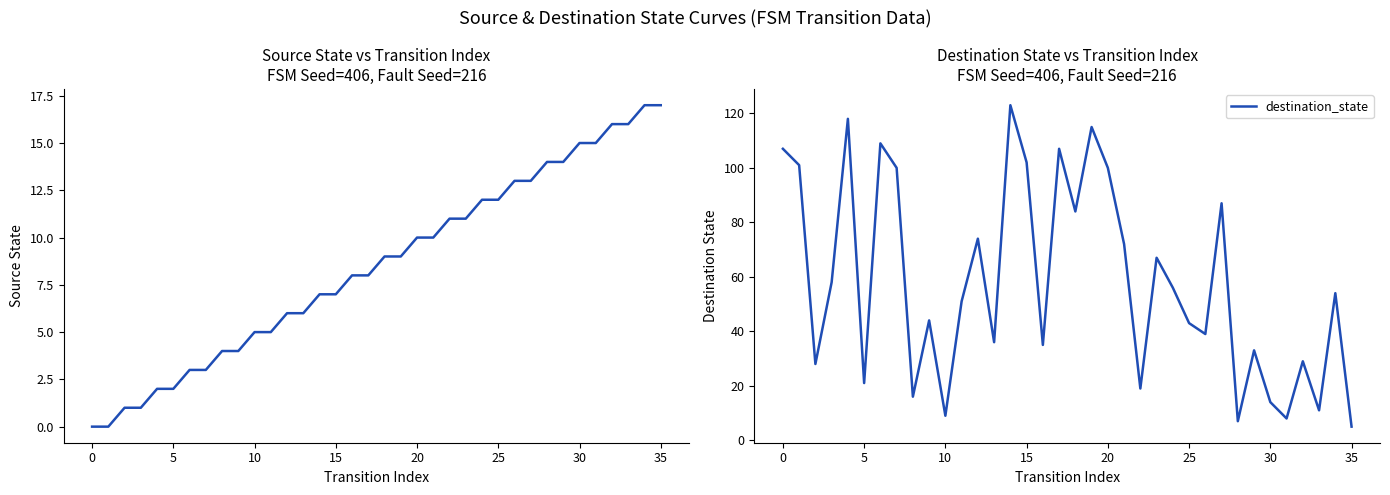

The value of destination_state at 20 is 20. True or false?

False